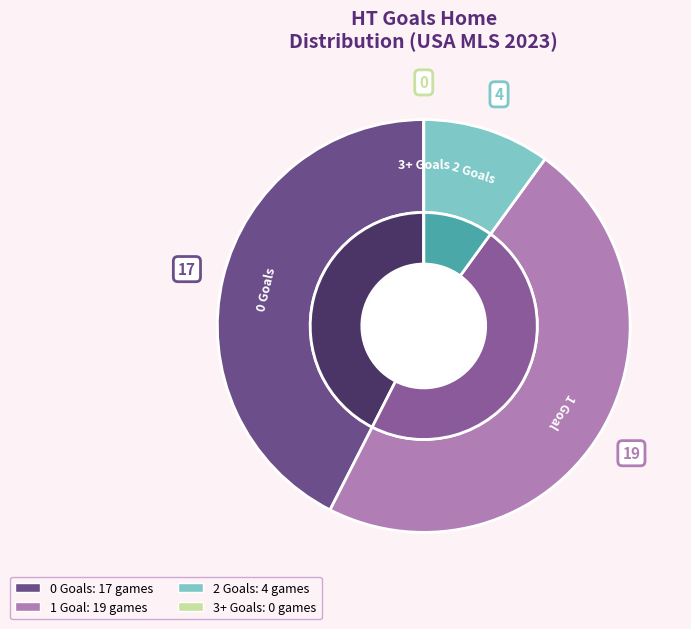

Does 2 account for over 50% of the chart?

No